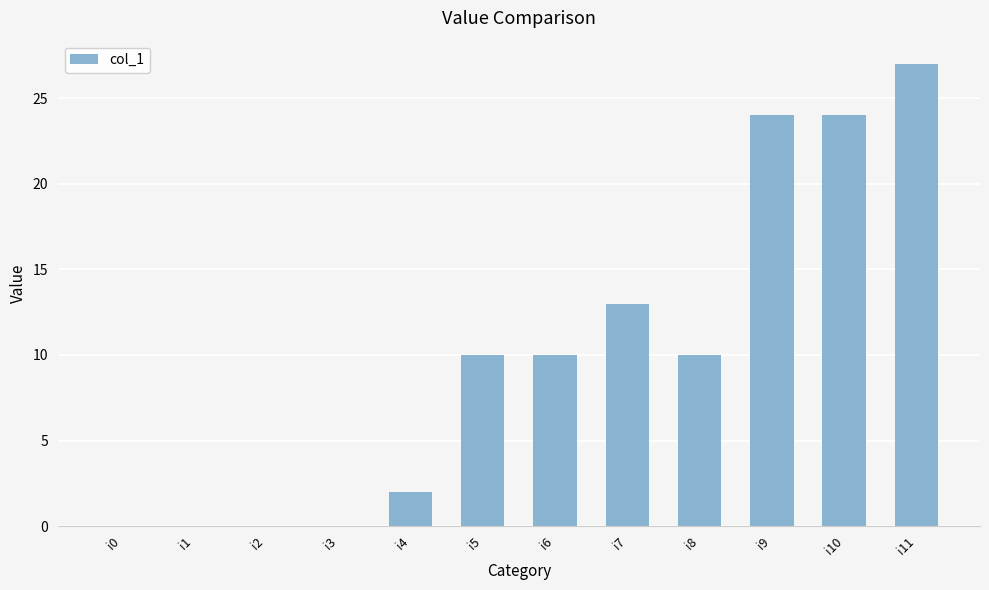

Is it true that the value at i7 is 13?

True